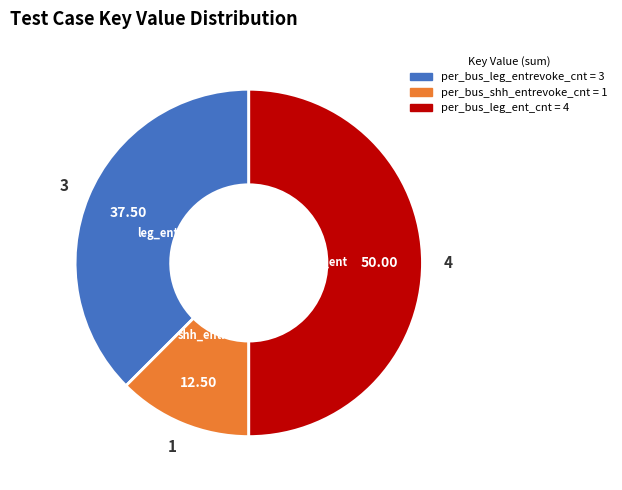

How many slices are in this pie chart?

3